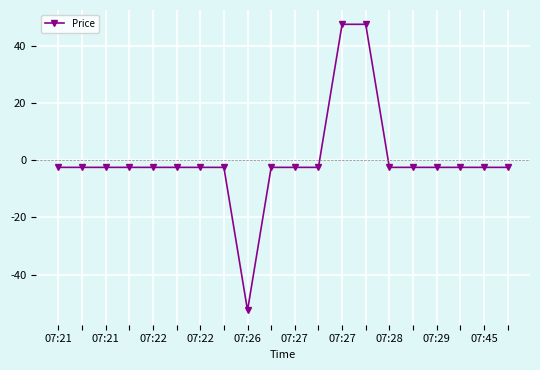

What is the maximum value shown in the chart?

47.5